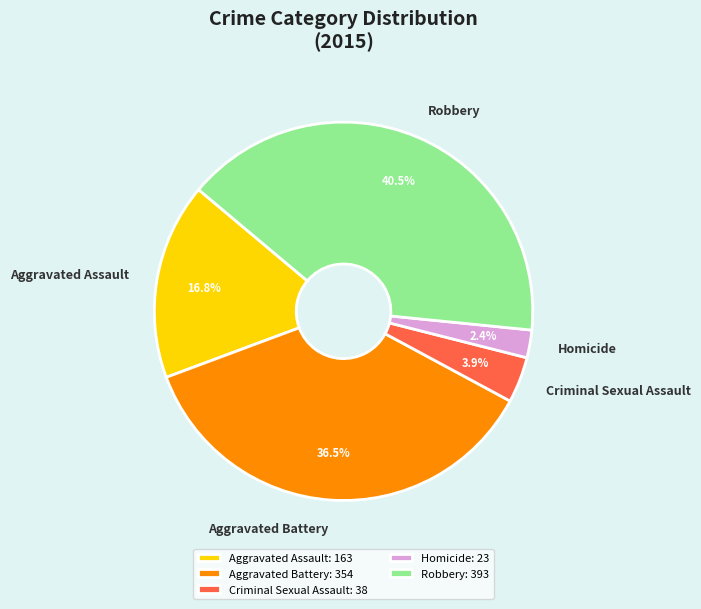

Count the number of slices in the pie.

5